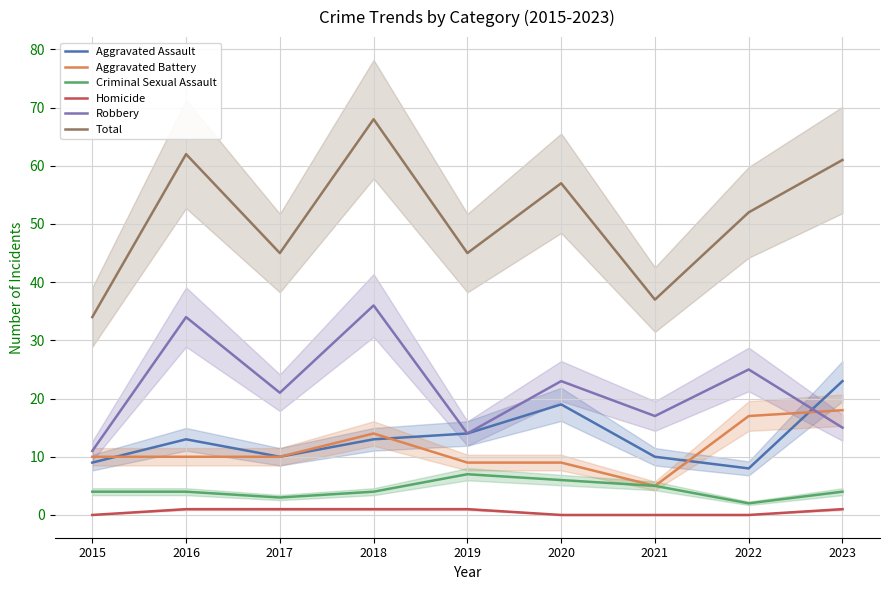

What is the difference between the Aggravated Battery values at 2023 and 2018?

4